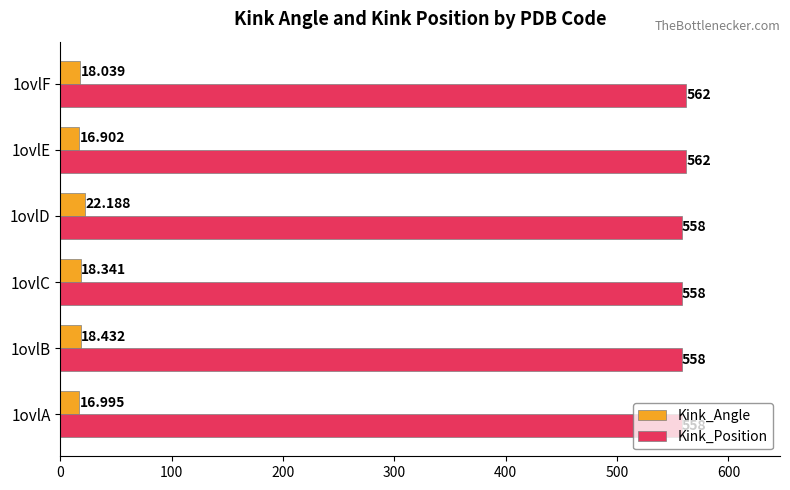

Which series has the largest total across all categories?

Kink_Position